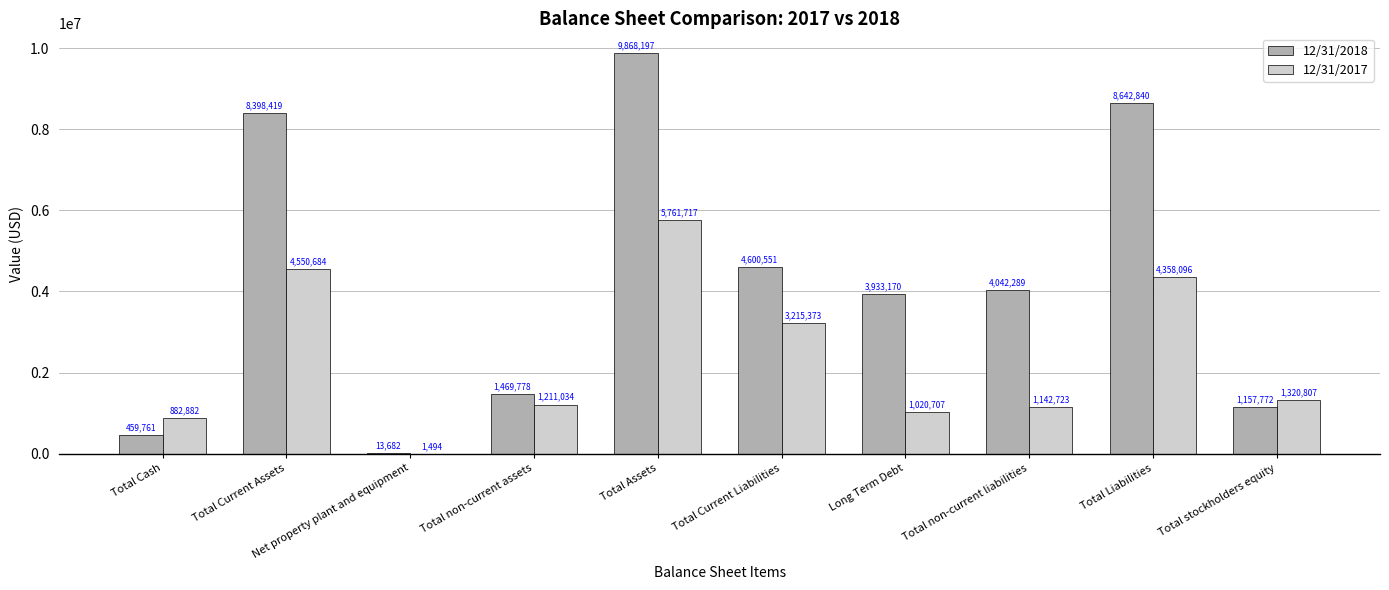

What is the approximate value of 12/31/2017 at Total non-current liabilities, to the nearest 50?

1142700